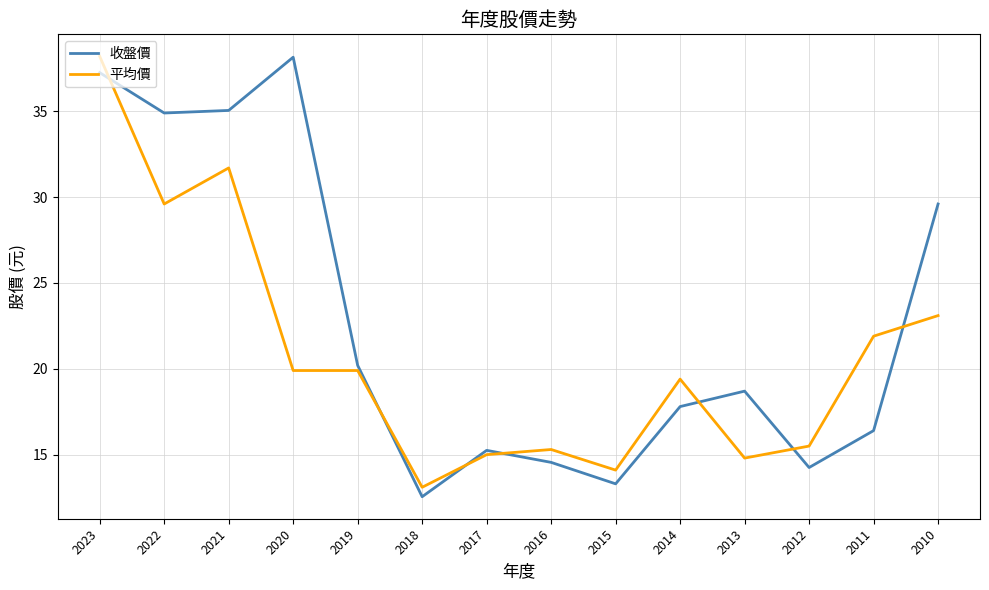

What is the approximate value of 平均價 at 2013?

14.8